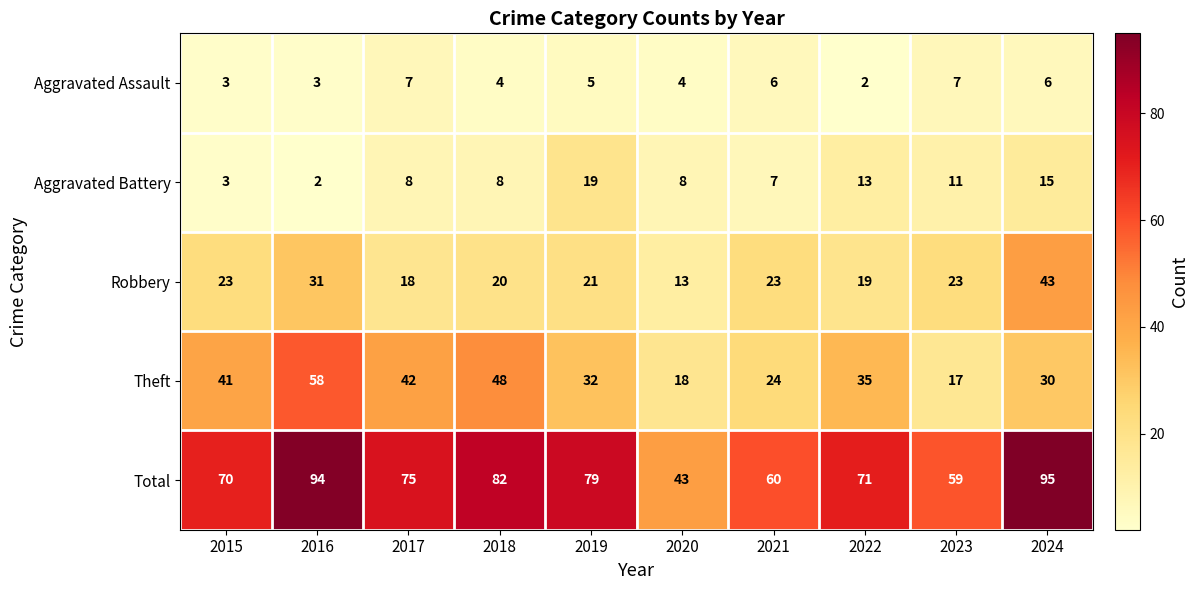

Which series has the largest total across all categories?

Total